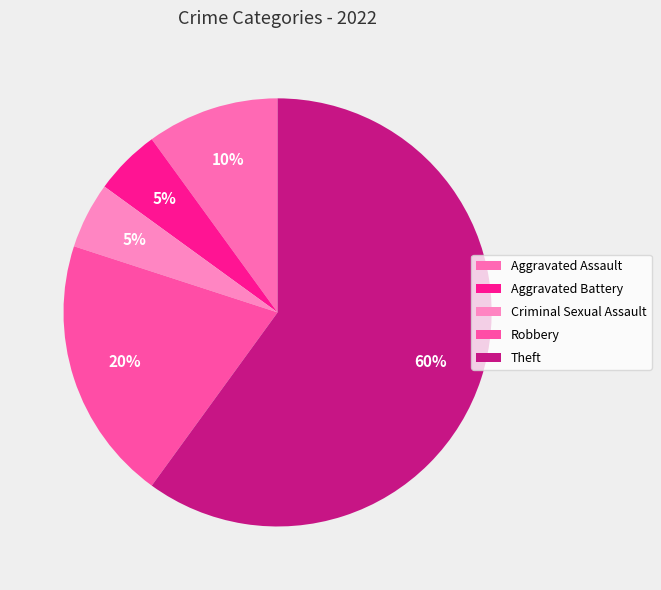

To the nearest percent, what is the difference between the Criminal Sexual Assault and Aggravated Assault slice percentages?

5%